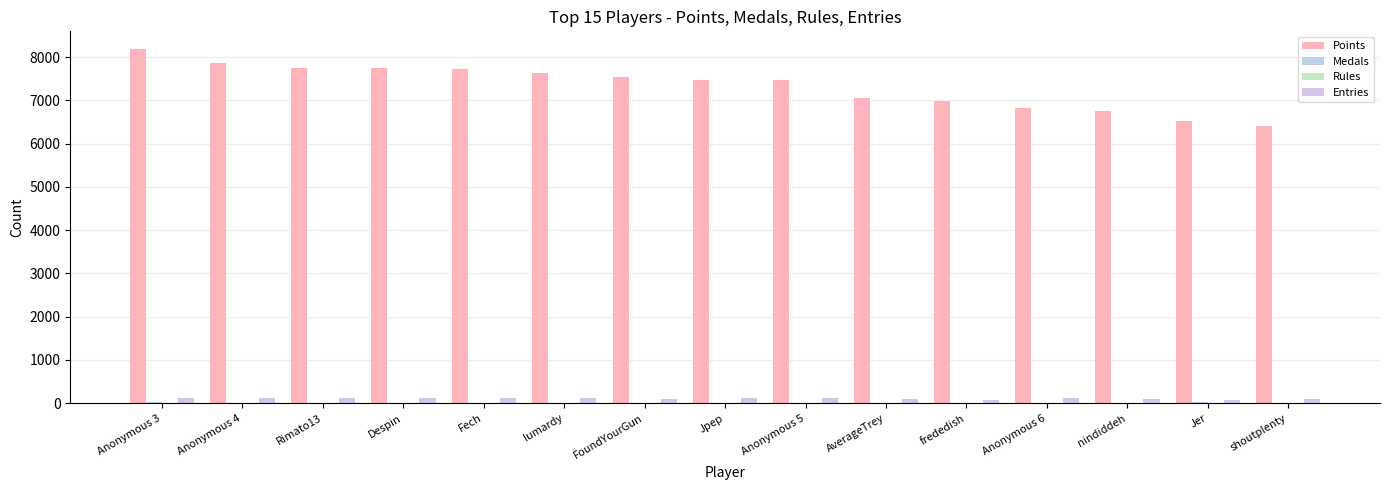

What is the sum of all Rules values?

86